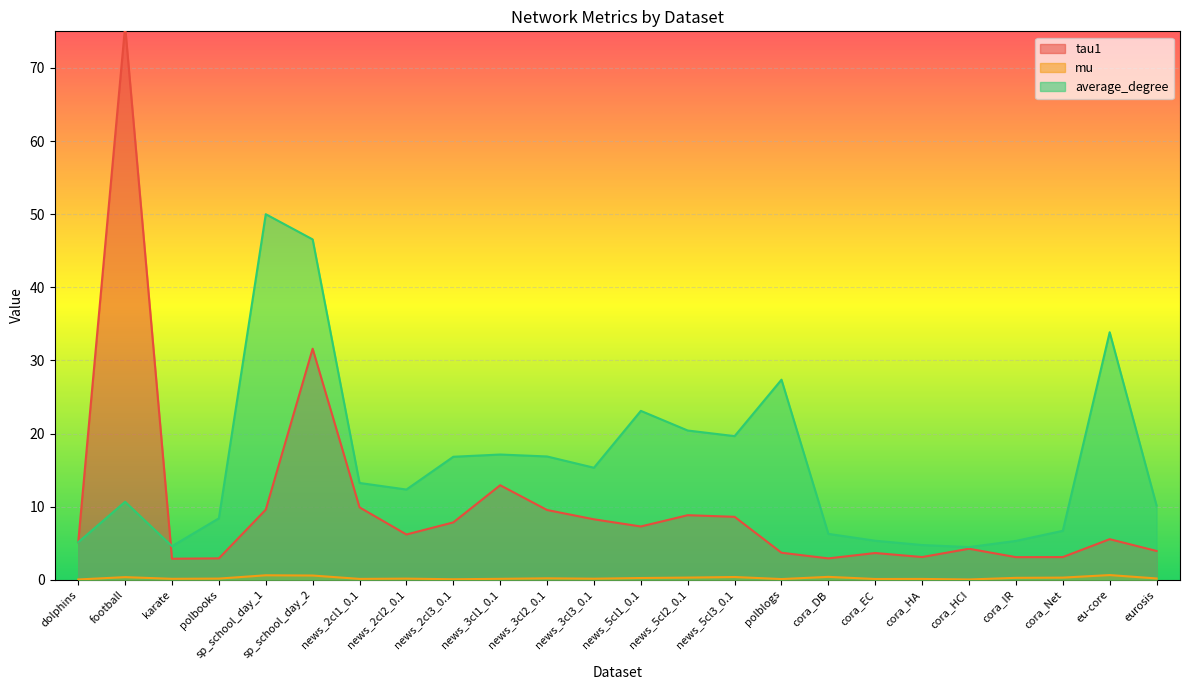

Which series has the widest spread of values?

tau1